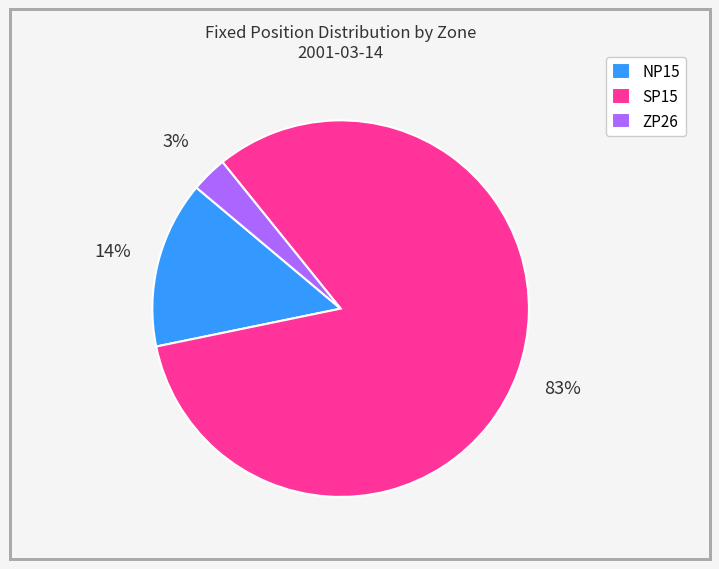

How many segments does this pie chart have?

3